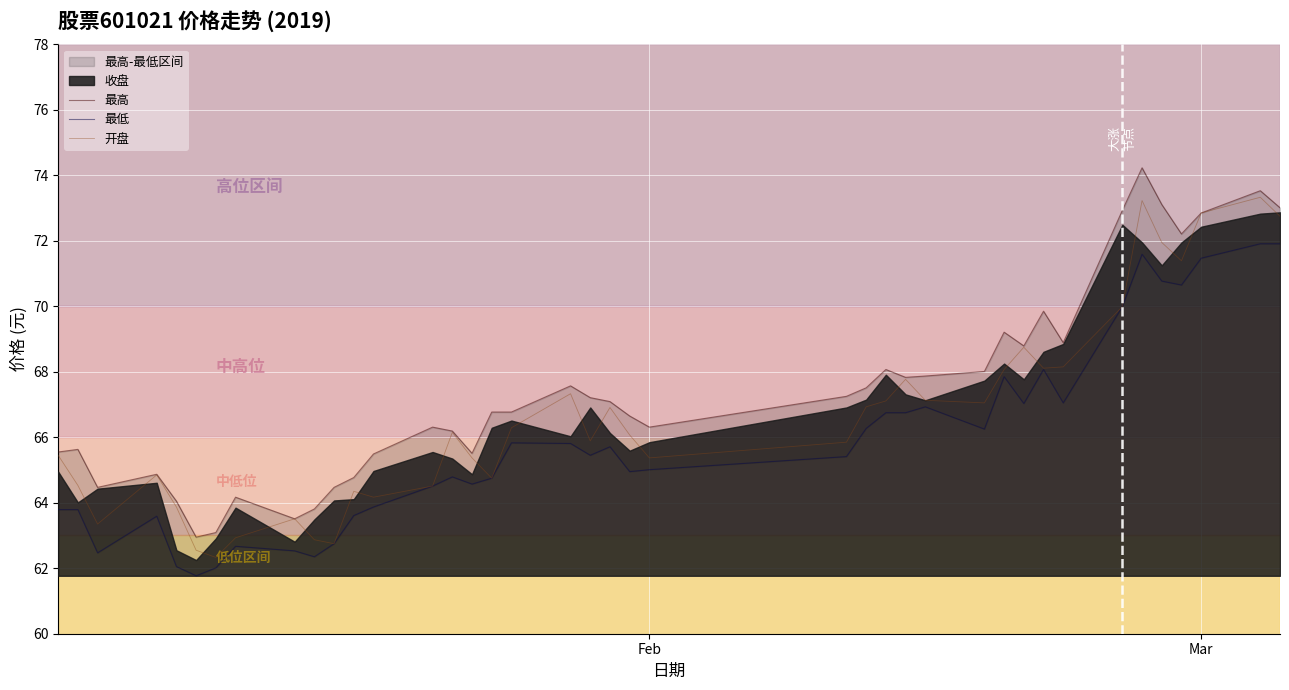

Rank the series by their average value, from lowest to highest.

最低, 开盘, 最高